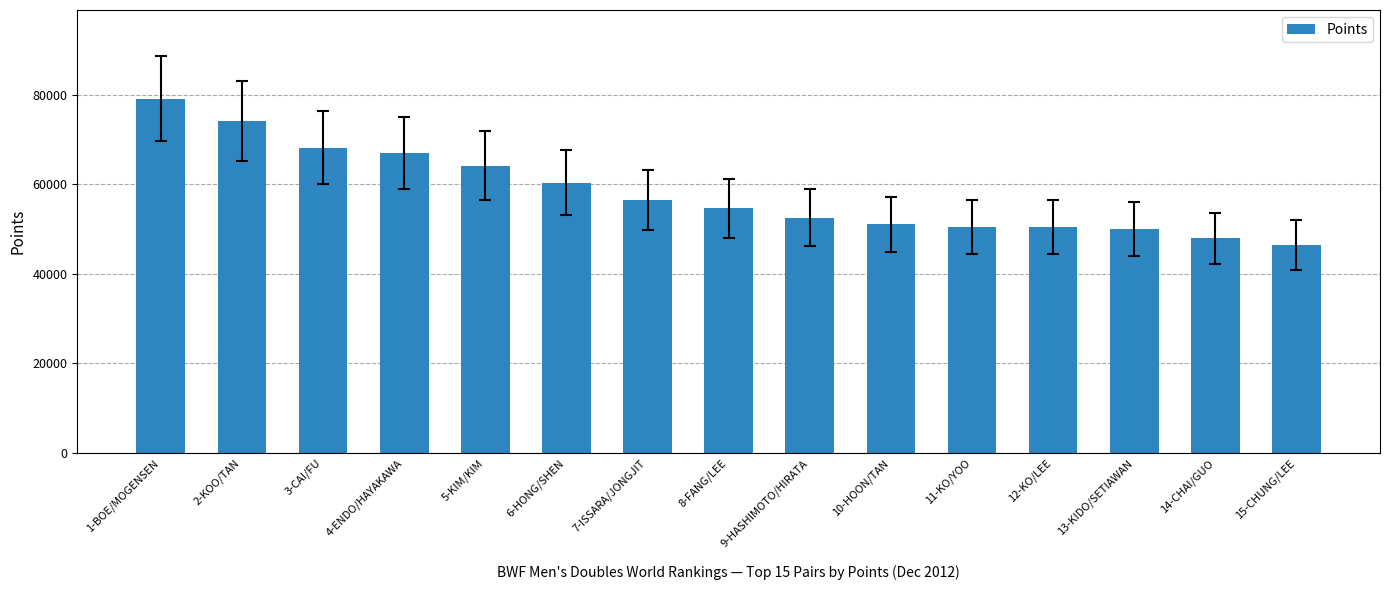

The chart shows a value of 113166.0 at 3-CAI/FU. True or false?

False